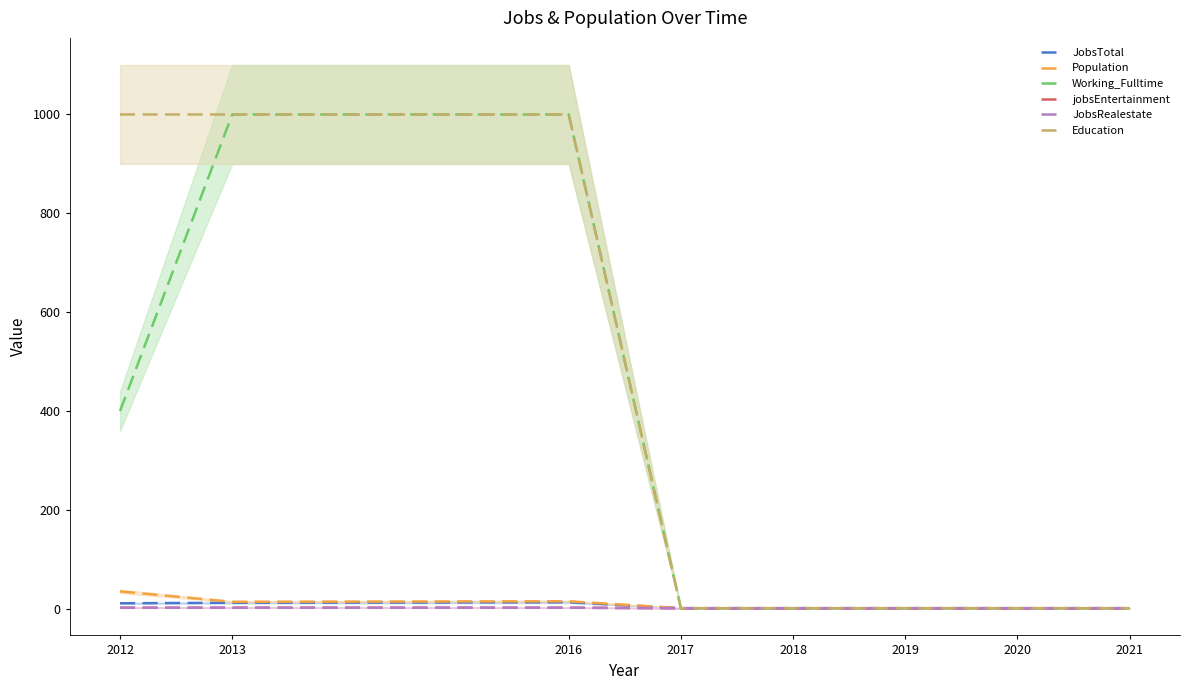

Reading right to left, transcribe all the data shown in this chart.

JobsTotal: 1	1	1	1	1	13	12	11
Population: 1	1	1	1	1	15	14	35
Working_Fulltime: 1	1	1	1	1	1000	1000	400
jobsEntertainment: 1	1	1	1	1	2	2	2
JobsRealestate: 1	1	1	1	1	2	2	2
Education: 1	1	1	1	1	1000	1000	1000